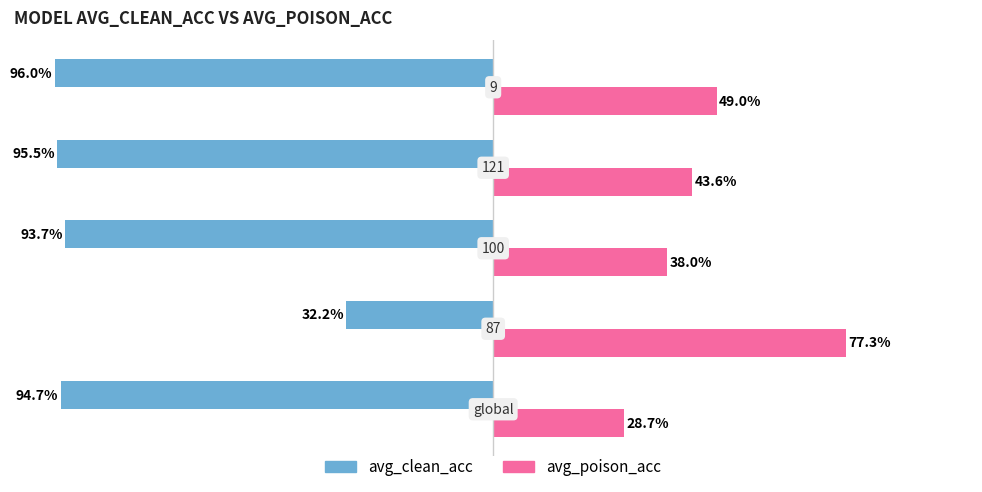

What are all the series names shown in the legend?

avg_clean_acc, avg_poison_acc